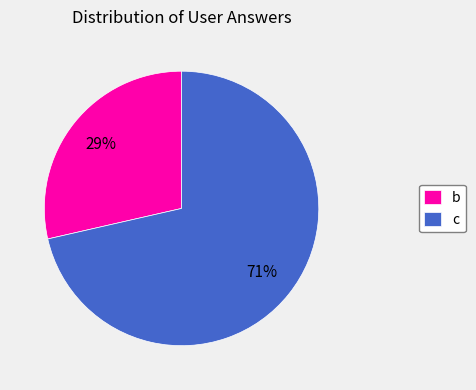

Is it true that c is 71% of the pie?

True